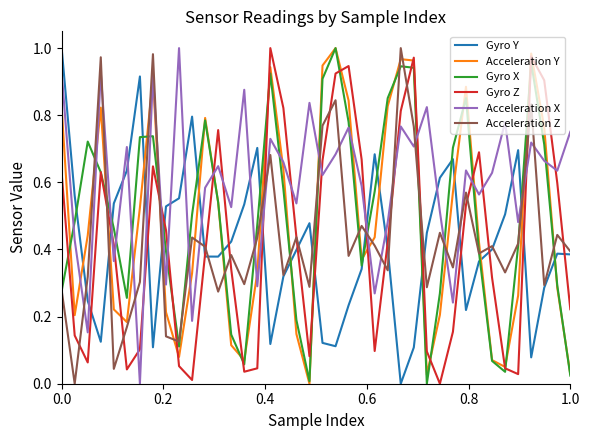

What are all the series names shown in the legend?

Gyro Y, Acceleration Y, Gyro X, Gyro Z, Acceleration X, Acceleration Z